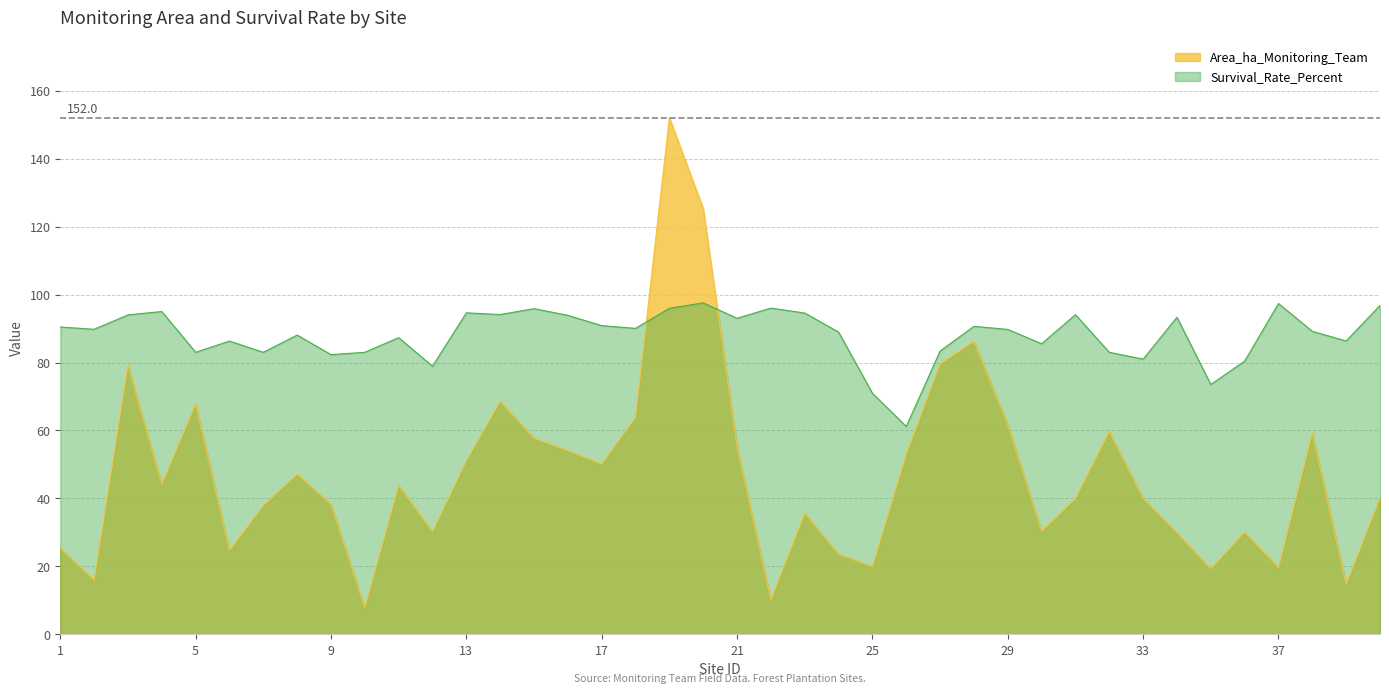

How many times do Survival_Rate_Percent and Area_ha_Monitoring_Team cross each other?

2